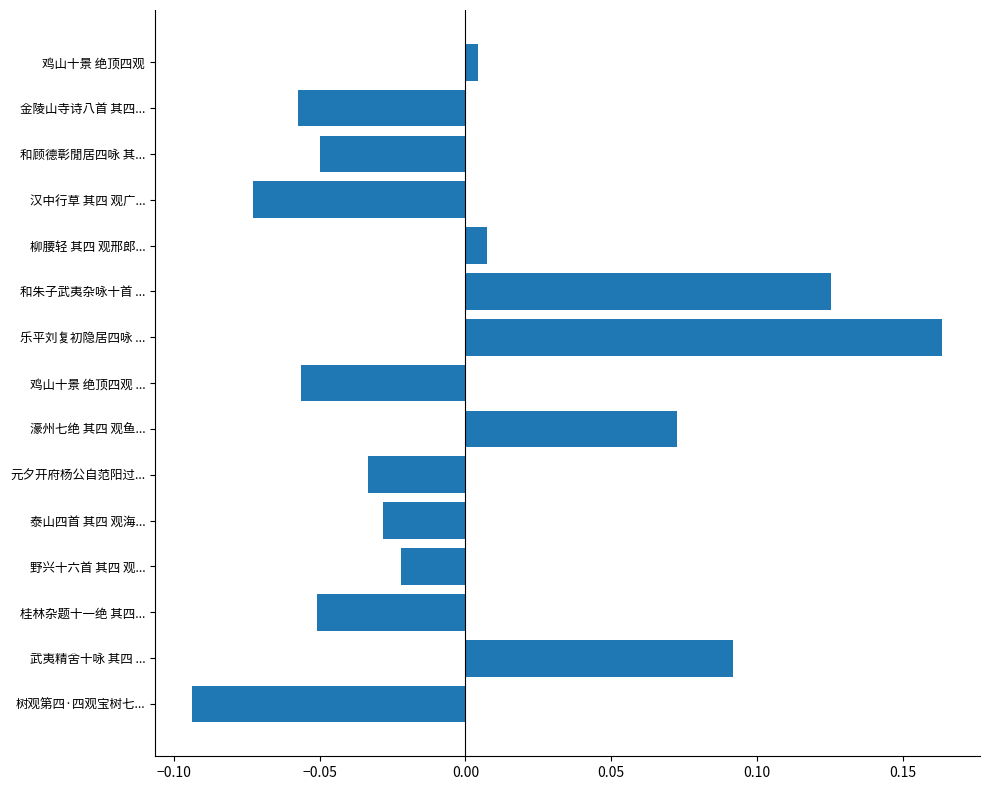

True or false: the data shows -0.0 at 金陵山寺诗八首 其四....

False